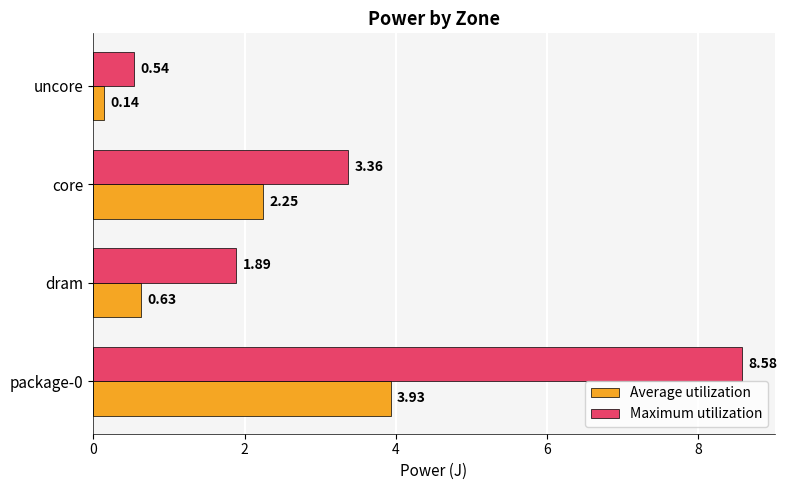

What is the sum of all Average utilization values?

6.9